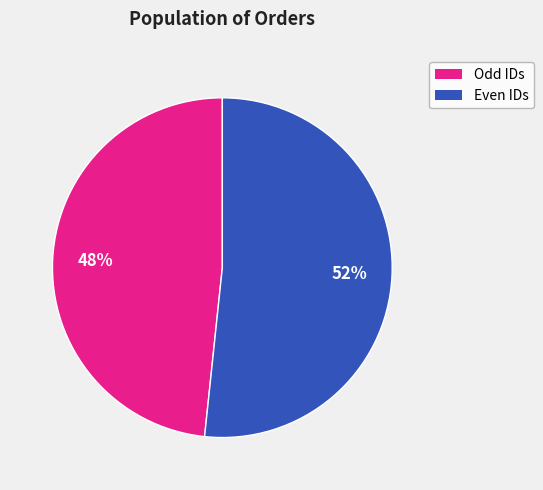

To the nearest percent, what is the average slice percentage?

50%